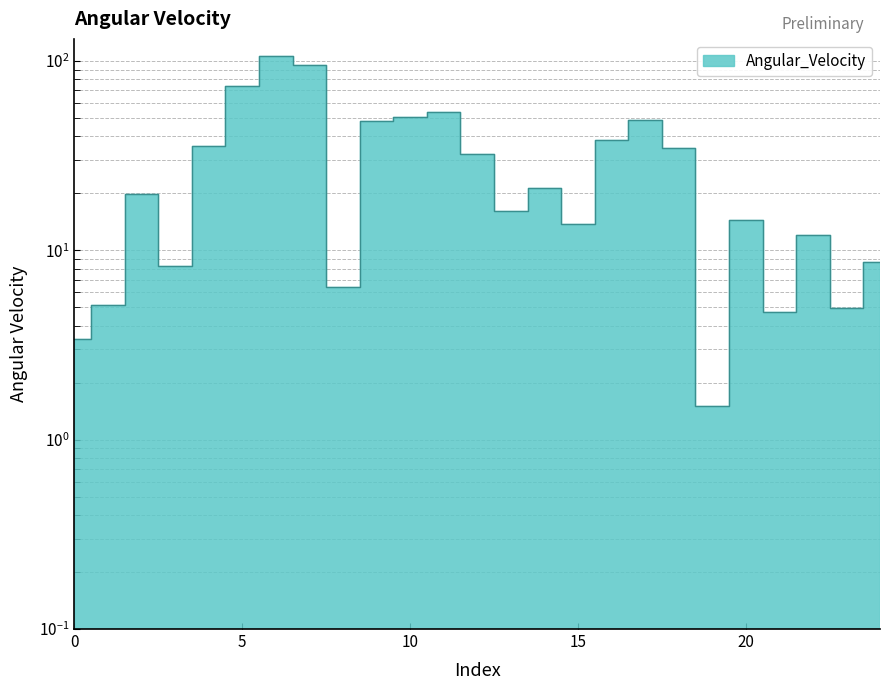

Which category has the lowest value across all series?

19